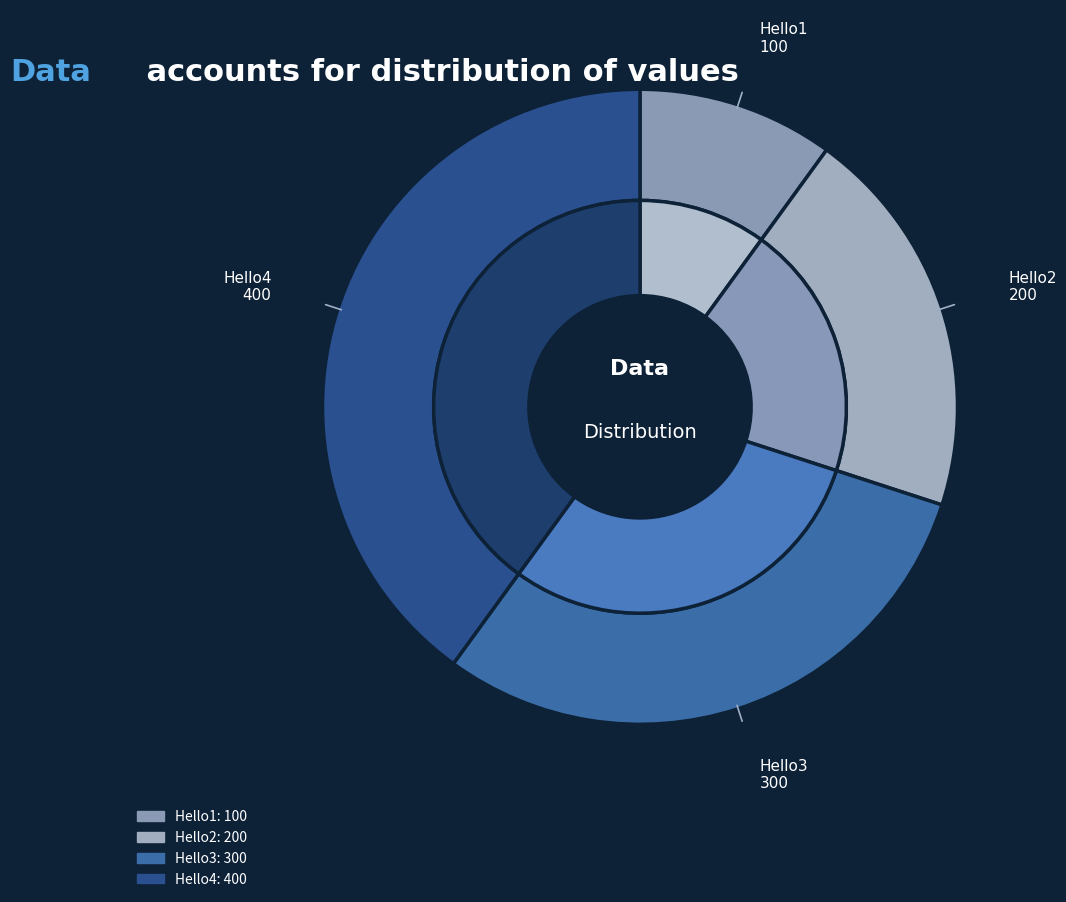

To the nearest percent, what portion does Hello1 represent?

10%